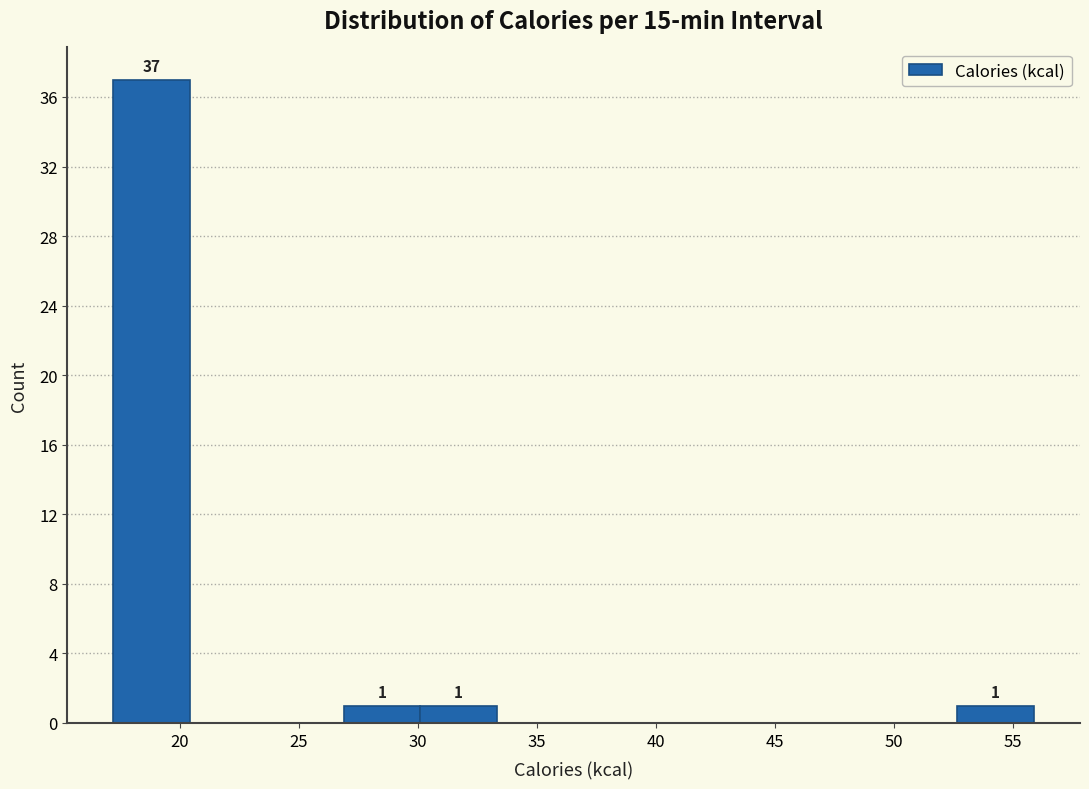

Which range on the x-axis has the tallest bar?

17.0 to 20.5